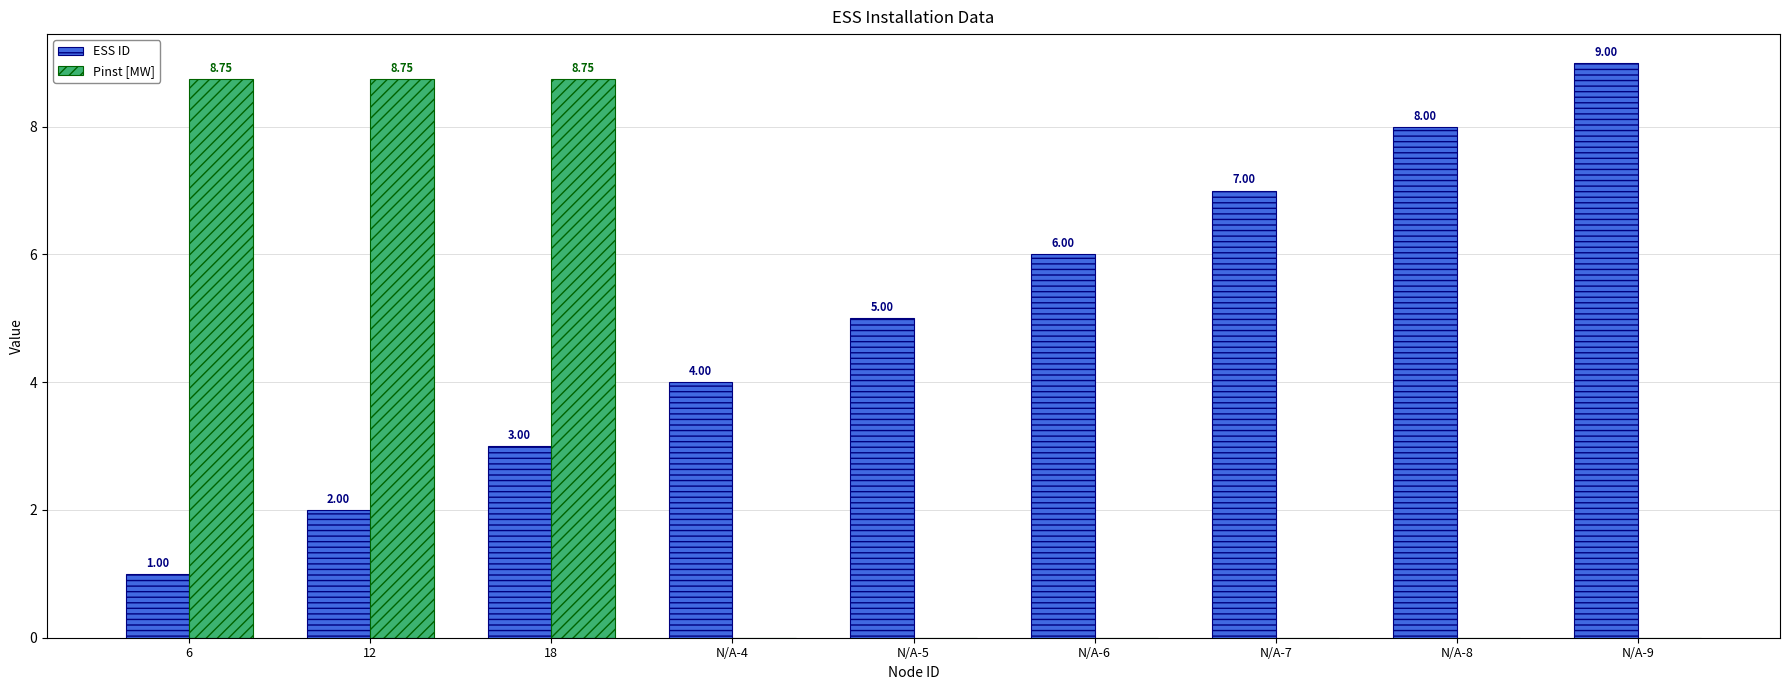

Which series has the largest total across all categories?

ESS ID